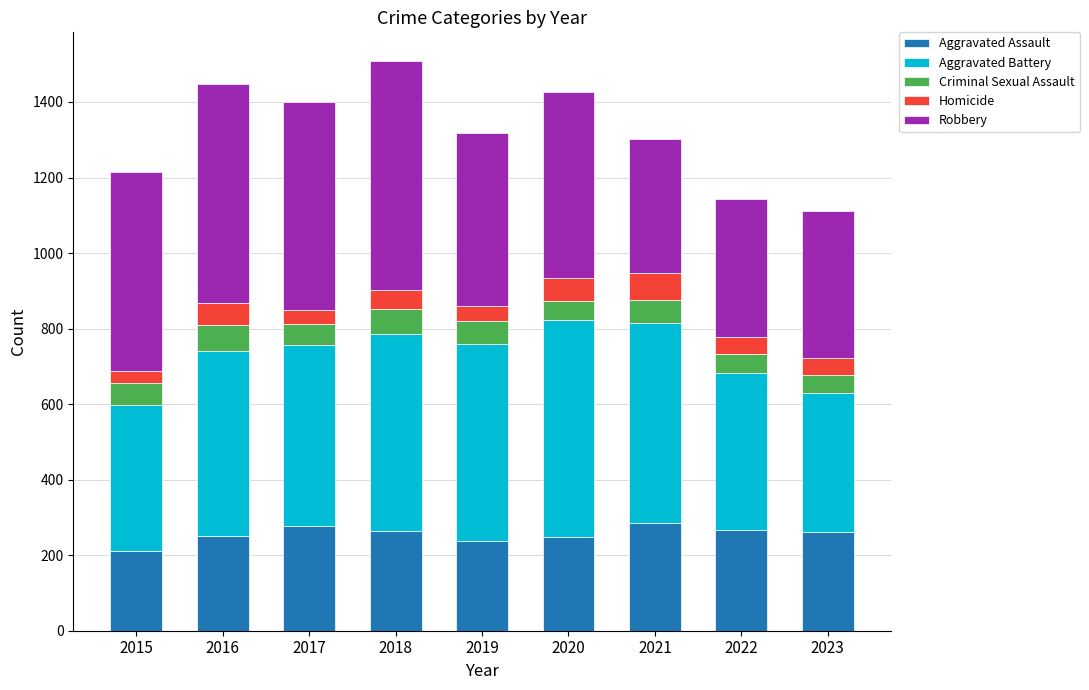

What is the lowest value of the Aggravated Assault series?

210